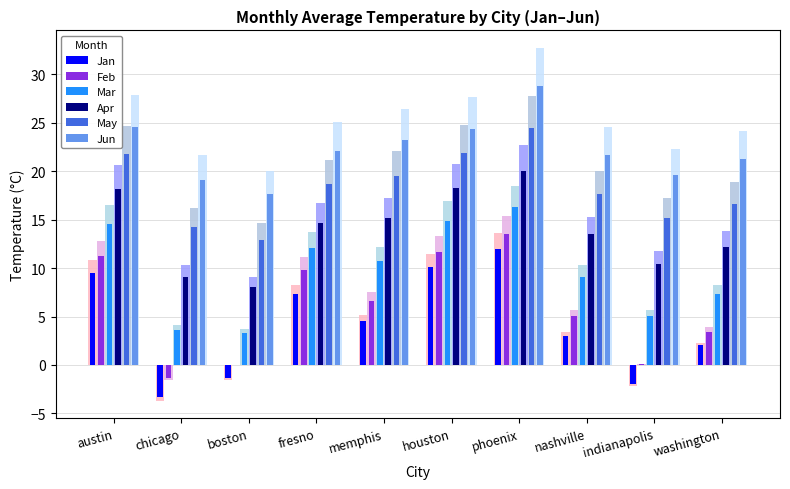

Reading left to right, extract all data points from this chart.

Jan: 9.5	-3.3	-1.3	7.3	4.6	10.1	12.0	3.0	-1.9	2.0
Feb: 11.3	-1.3	0.0	9.8	6.6	11.7	13.6	5.0	0.1	3.4
Mar: 14.5	3.6	3.3	12.1	10.7	14.9	16.3	9.1	5.0	7.3
Apr: 18.1	9.1	8.0	14.7	15.1	18.2	20.0	13.5	10.4	12.1
May: 21.7	14.3	12.8	18.7	19.4	21.8	24.5	17.6	15.1	16.6
Jun: 24.6	19.1	17.6	22.1	23.2	24.4	28.8	21.6	19.6	21.2